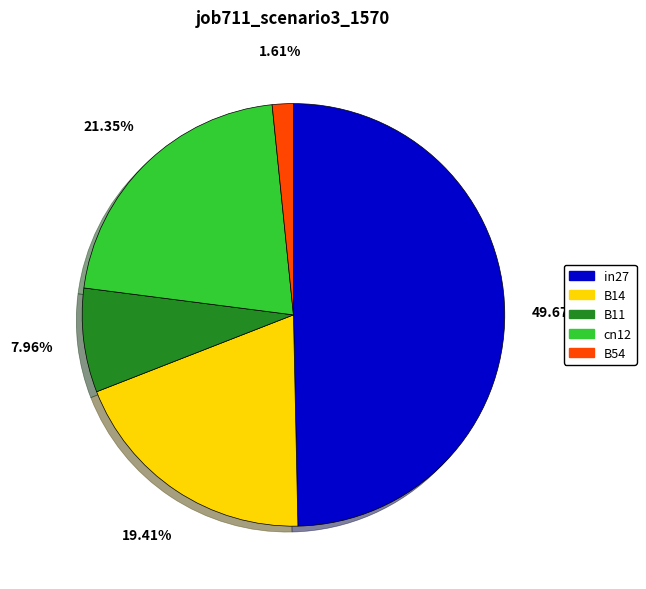

To the nearest percent, what portion does in27 represent?

50%